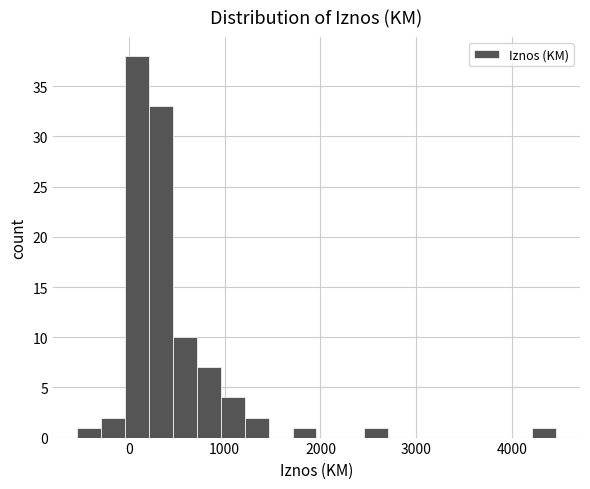

Read against the x-axis, roughly where is the centre of the tallest bar?

100